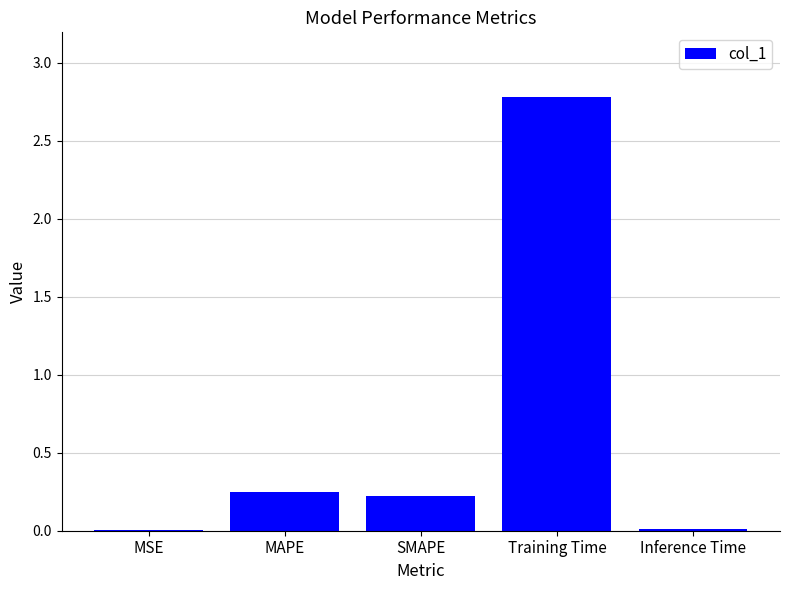

What is the change in value from MSE to Training Time?

+2.8